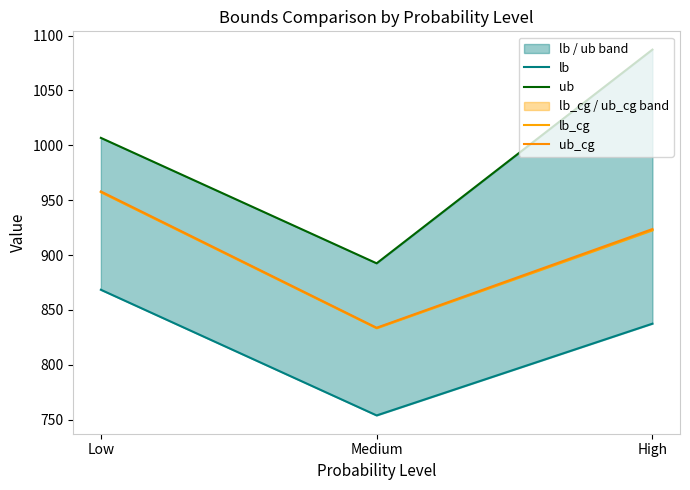

At which label does ub_cg first exceed 923?

Low